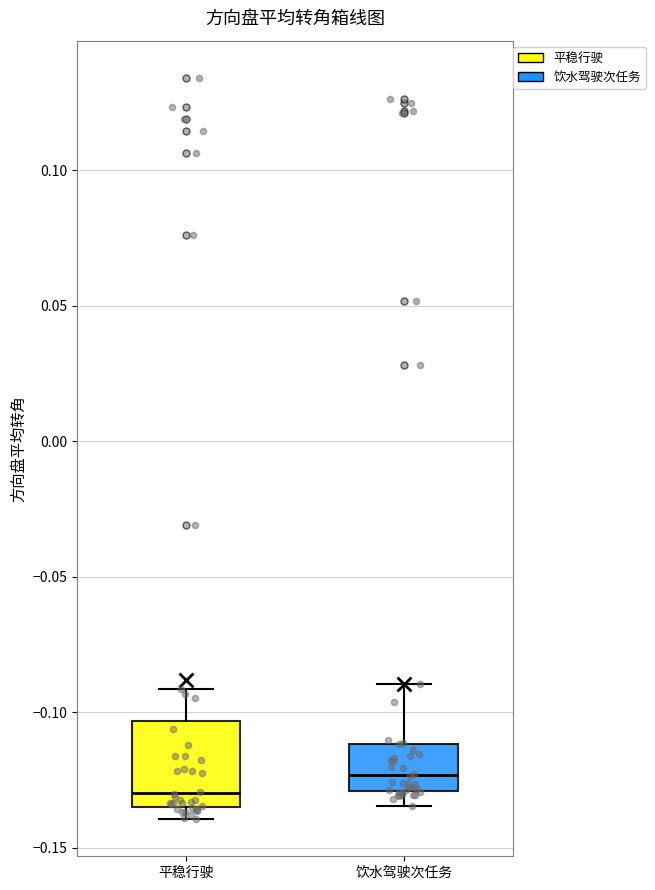

Reading left to right, transcribe this box plot: for each box, give where its median line is, the range the box spans, and where its two whiskers end, as read against the y-axis. The values are not printed on the chart, so give them approximately, as read against the axis.

平稳行驶: median -0.130, box -0.135 to -0.105, whiskers -0.140 to -0.090
饮水驾驶次任务: median -0.125, box -0.130 to -0.110, whiskers -0.135 to -0.090